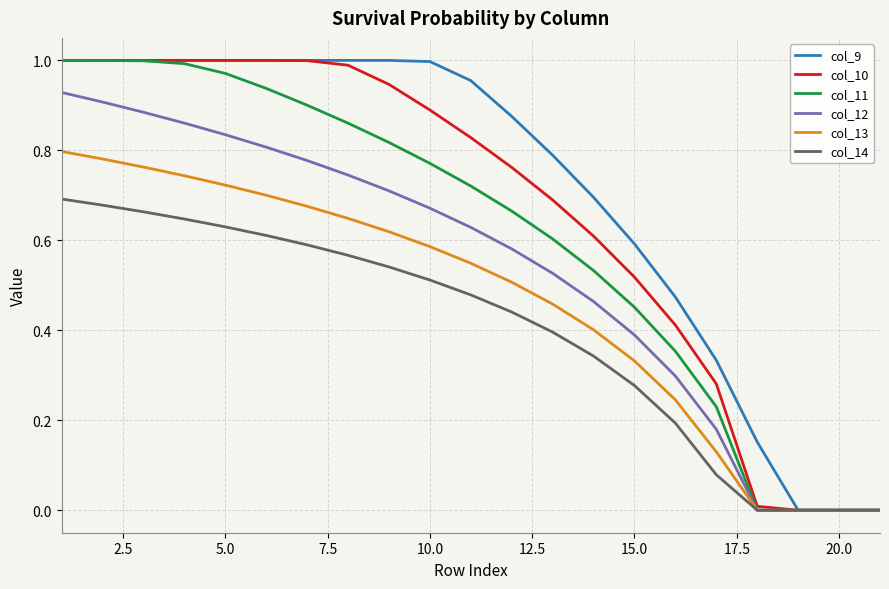

Which series has the widest spread of values?

col_9